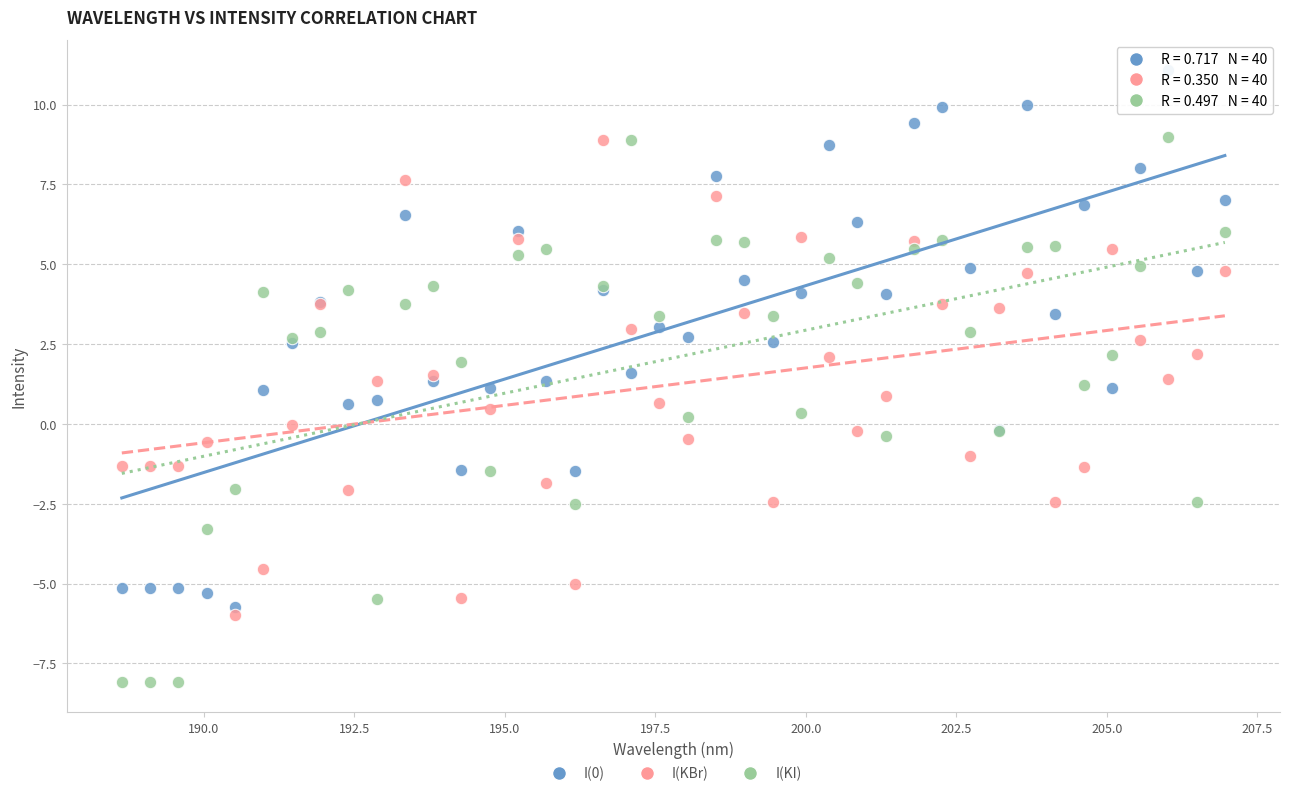

Which series reaches the minimum Y coordinate?

I(KI)